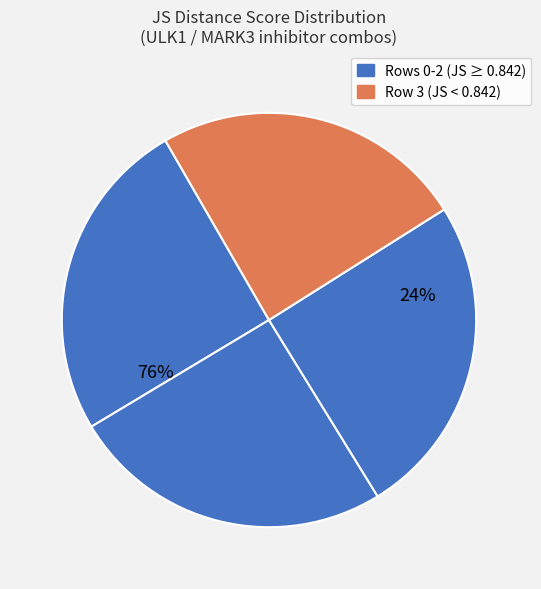

How many slices are in this pie chart?

4